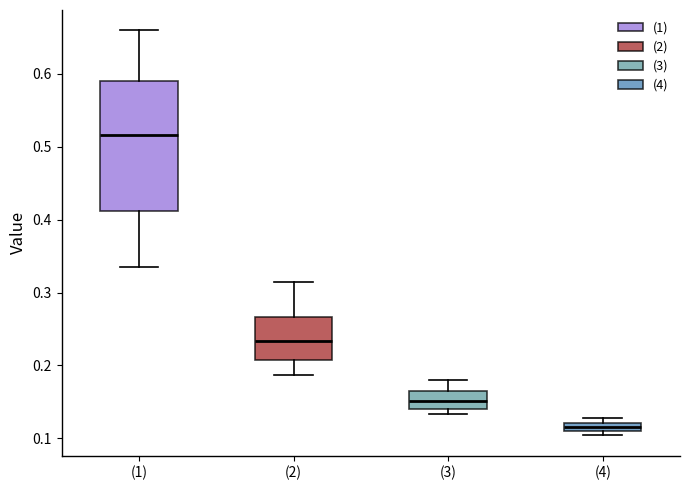

Where is the upper edge of the box for (2) on the y-axis? The values are not printed on the chart, so give them approximately, as read against the axis.

0.27